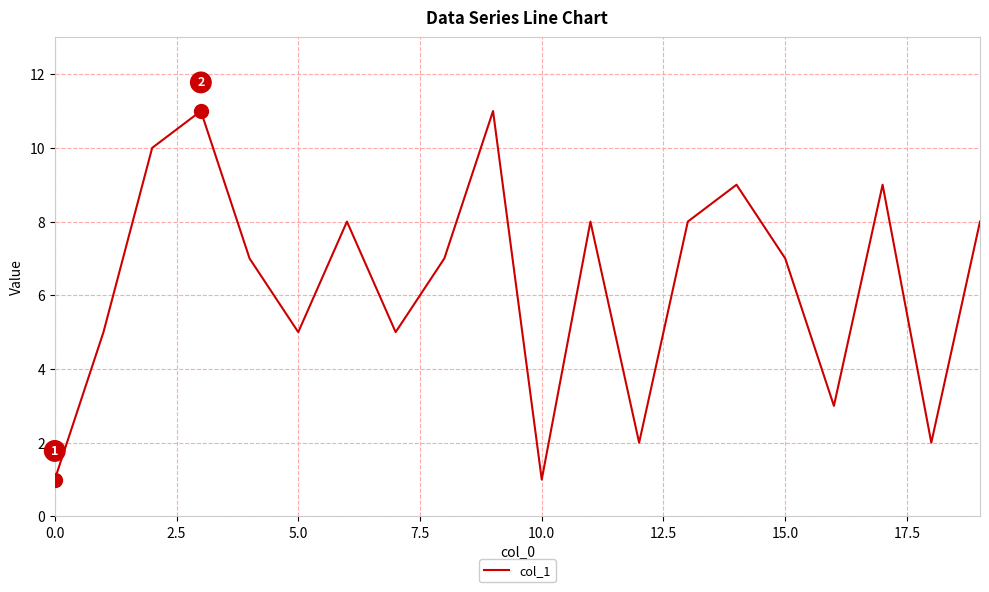

What is the difference between the maximum and minimum values?

10